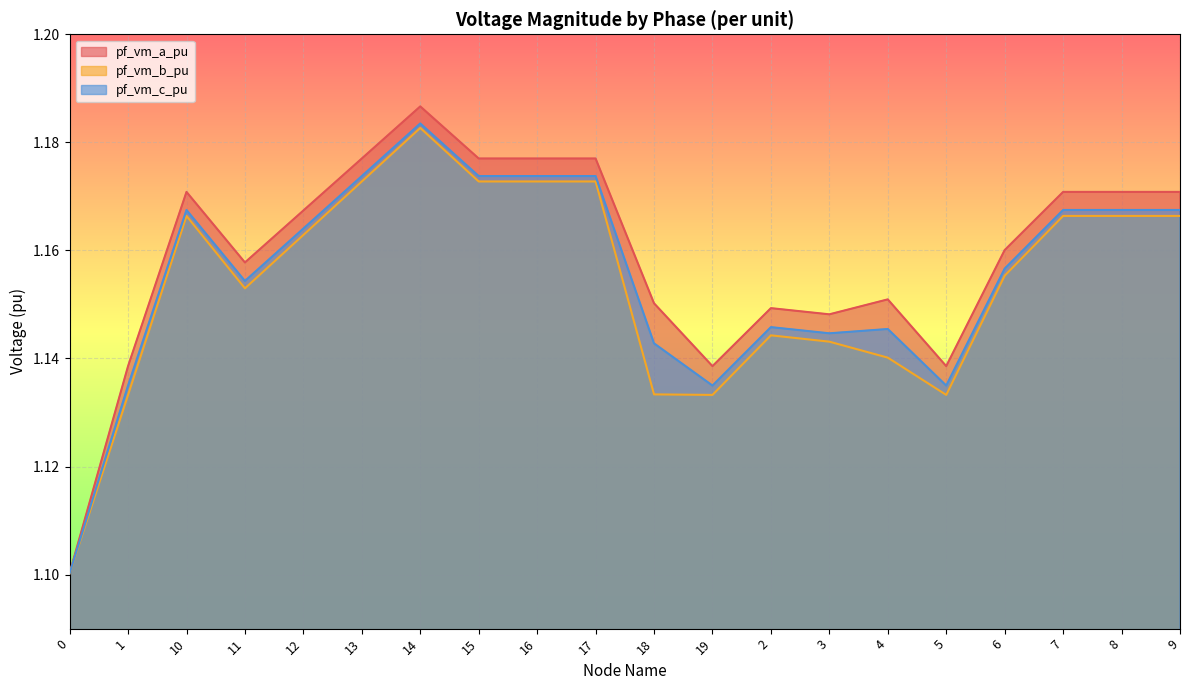

What is the label of the 8th point from the right?

2